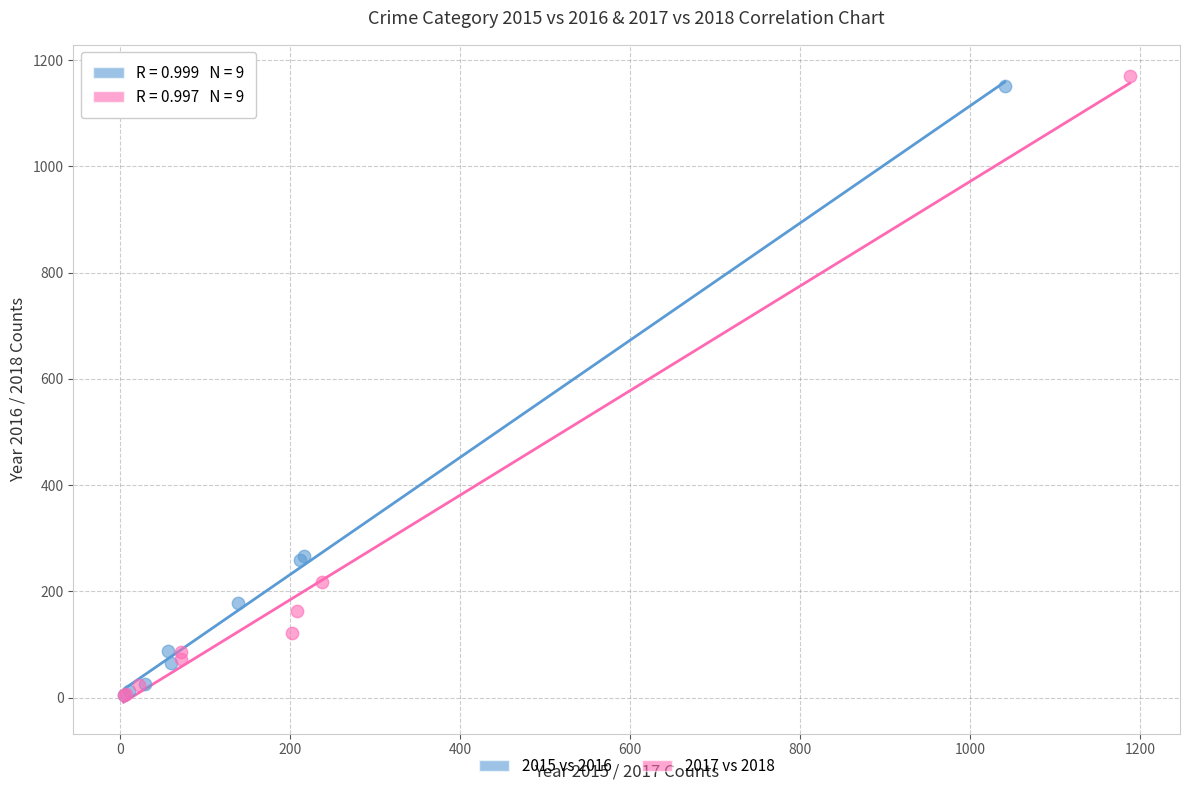

Which series has the widest spread of Y values?

2017 vs 2018